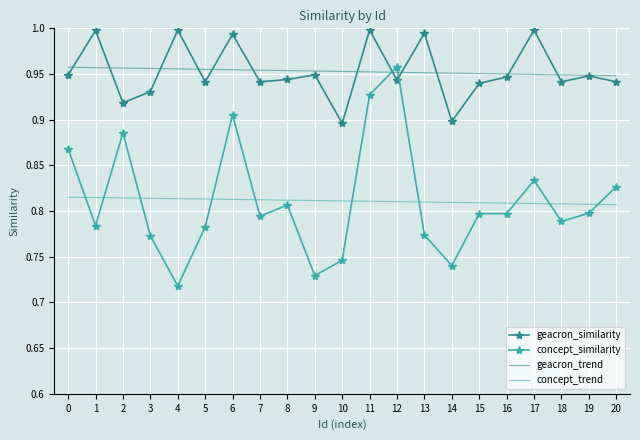

What are all the series names shown in the legend?

geacron_similarity, concept_similarity, geacron_trend, concept_trend